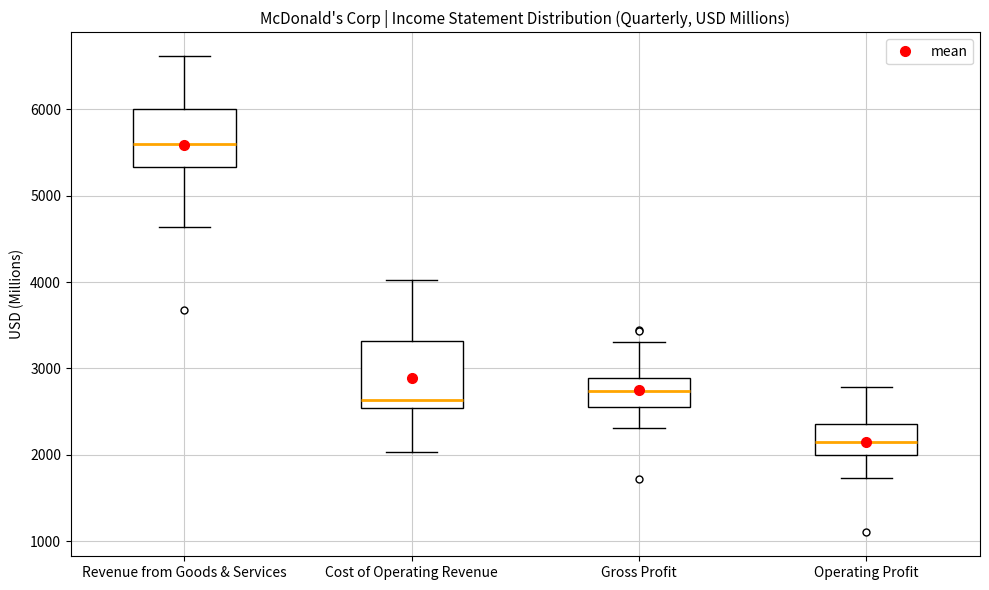

Reading left to right, read every box against the y-axis: the position of its median line, the range the box covers, and the ends of its whiskers. The values are not printed on the chart, so give them approximately, as read against the axis.

Revenue from Goods & Services: median 5600, box 5300 to 6000, whiskers 4600 to 6600
Cost of Operating Revenue: median 2600, box 2500 to 3300, whiskers 2000 to 4000
Gross Profit: median 2700, box 2600 to 2900, whiskers 2300 to 3300
Operating Profit: median 2100, box 2000 to 2400, whiskers 1700 to 2800